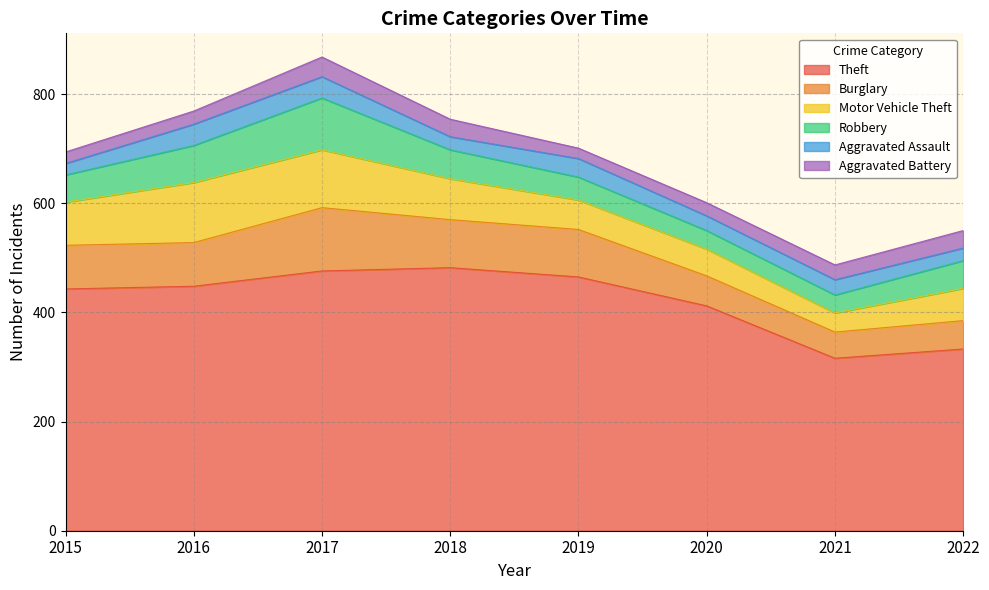

How many data points in Aggravated Assault are less than 28?

4